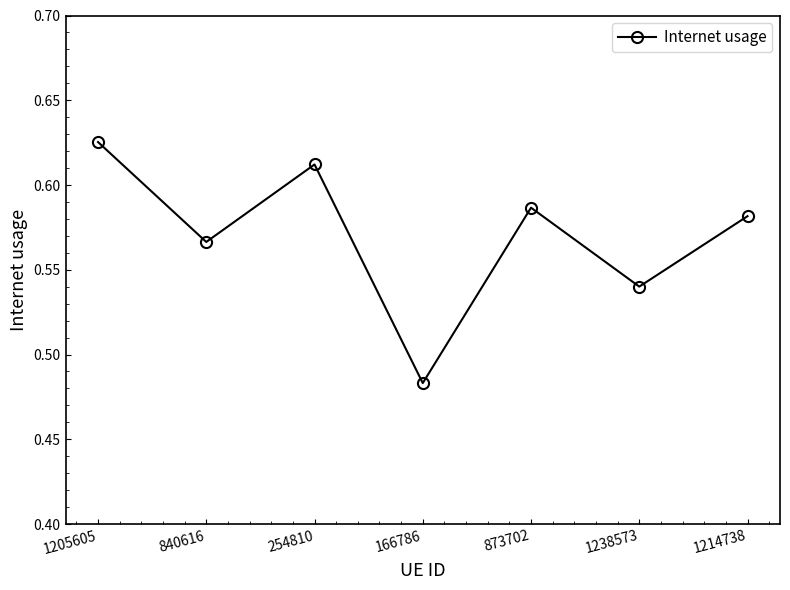

Rank the categories by value from highest to lowest.

1205605, 254810, 873702, 1214738, 840616, 1238573, 166786